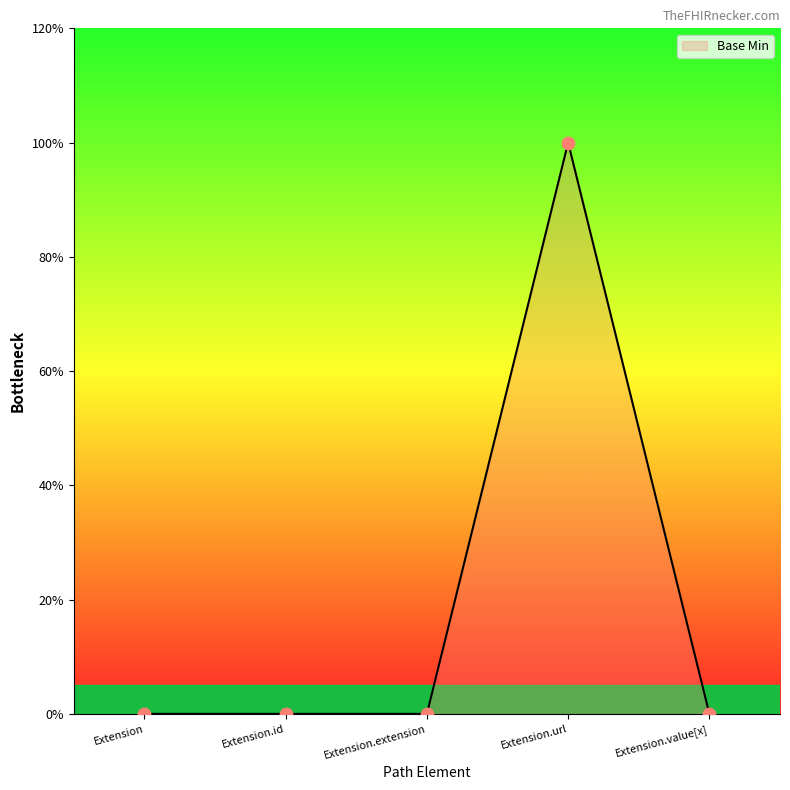

Between Extension.extension and Extension, which is larger?

Extension.extension